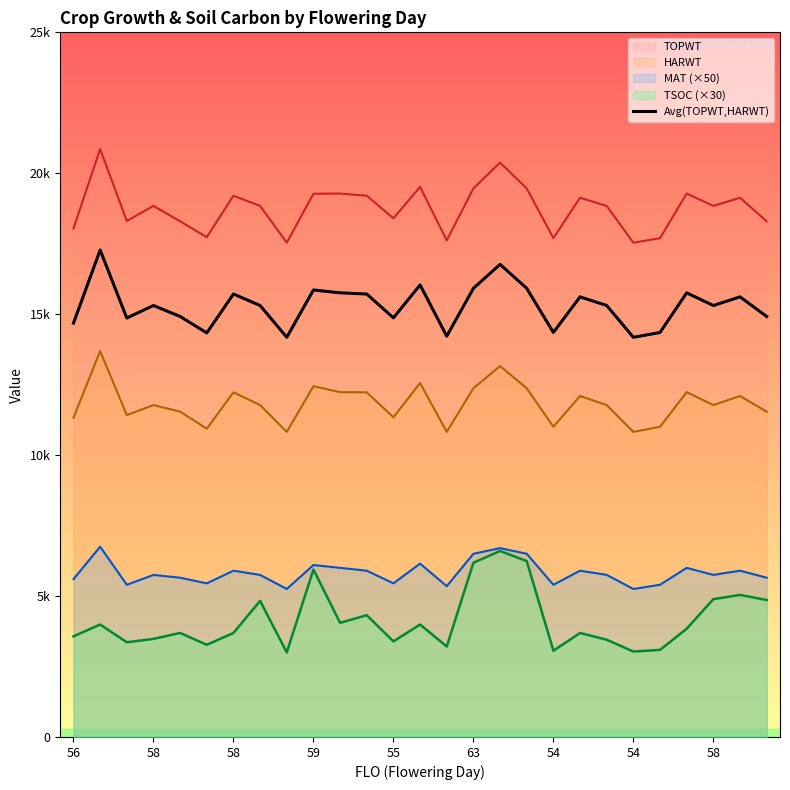

Count the number of values greater than 15308.

12